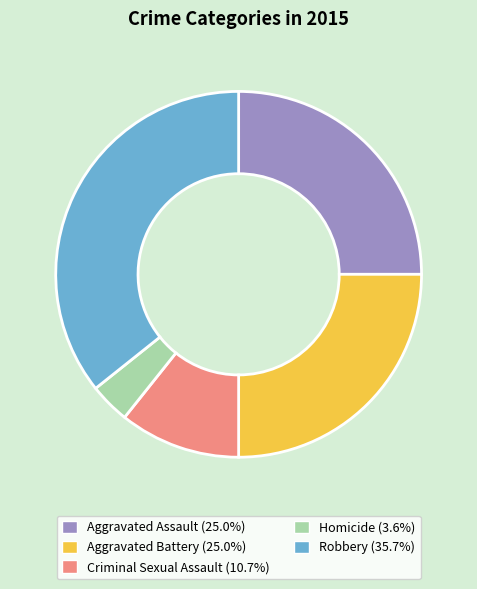

Combined, do Aggravated Assault and Robbery account for over 50%?

Yes